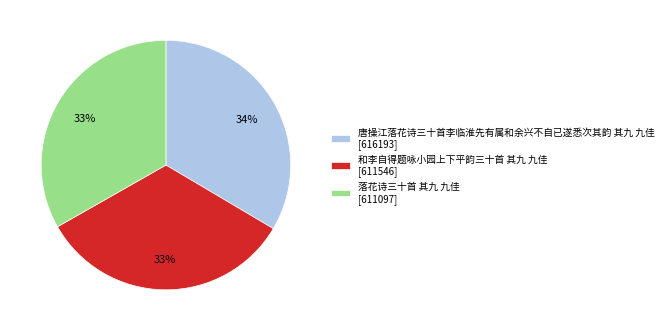

Approximately how many times larger is the value at 和李自得题咏小园上下平韵三十首 其九 九佳 [611546] compared to 落花诗三十首 其九 九佳 [611097]?

1.0